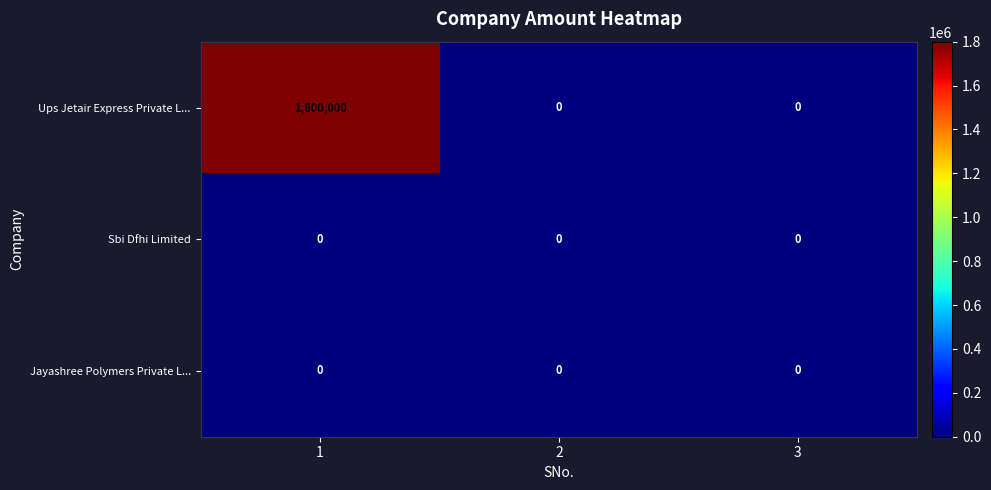

Which series has the widest spread of values?

Ups Jetair Express Private L...